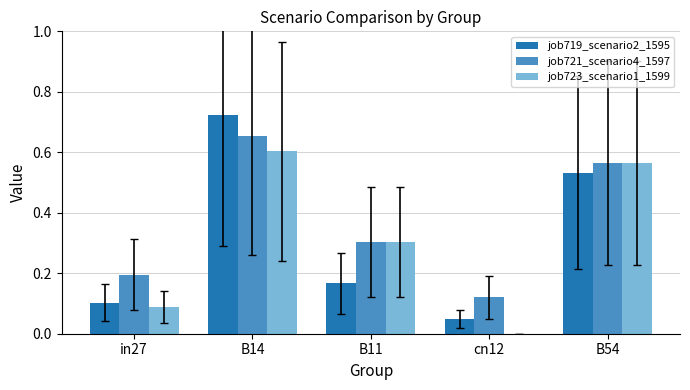

How many groups of bars are there?

5